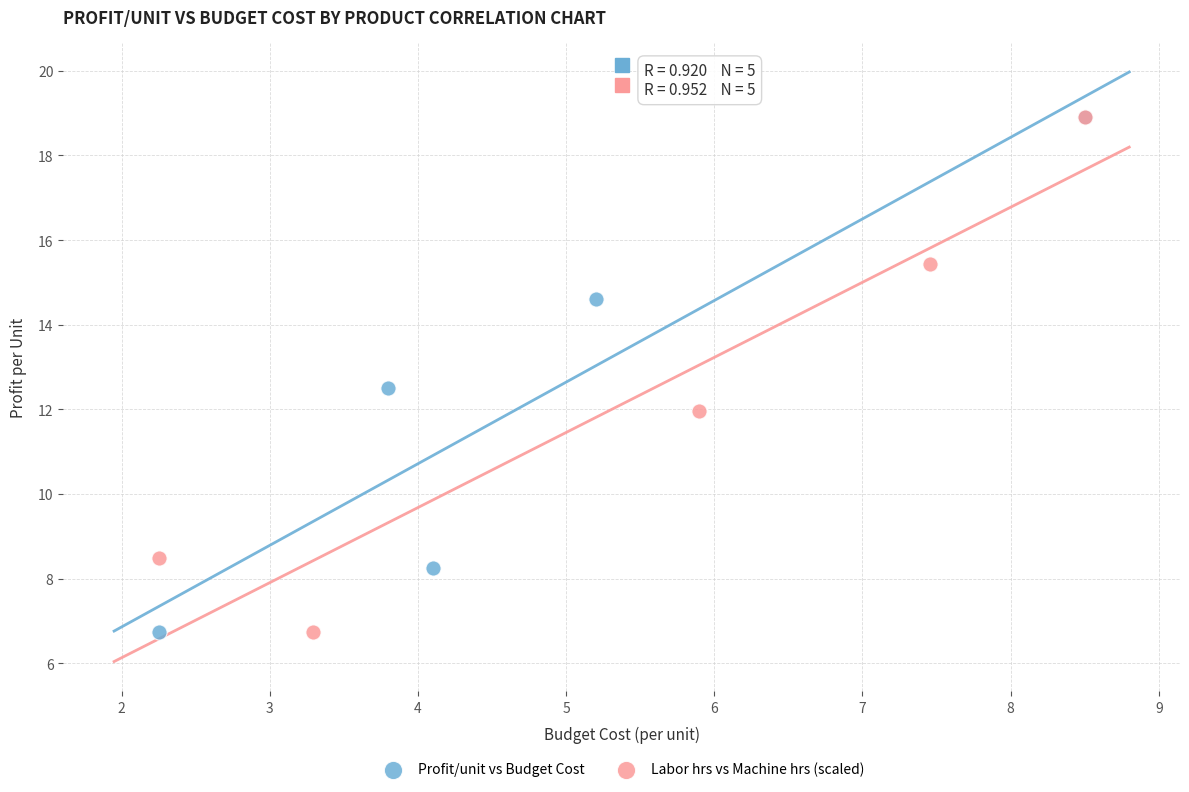

What are all the series names shown in the legend?

Profit/unit vs Budget Cost, Labor hrs vs Machine hrs (scaled)